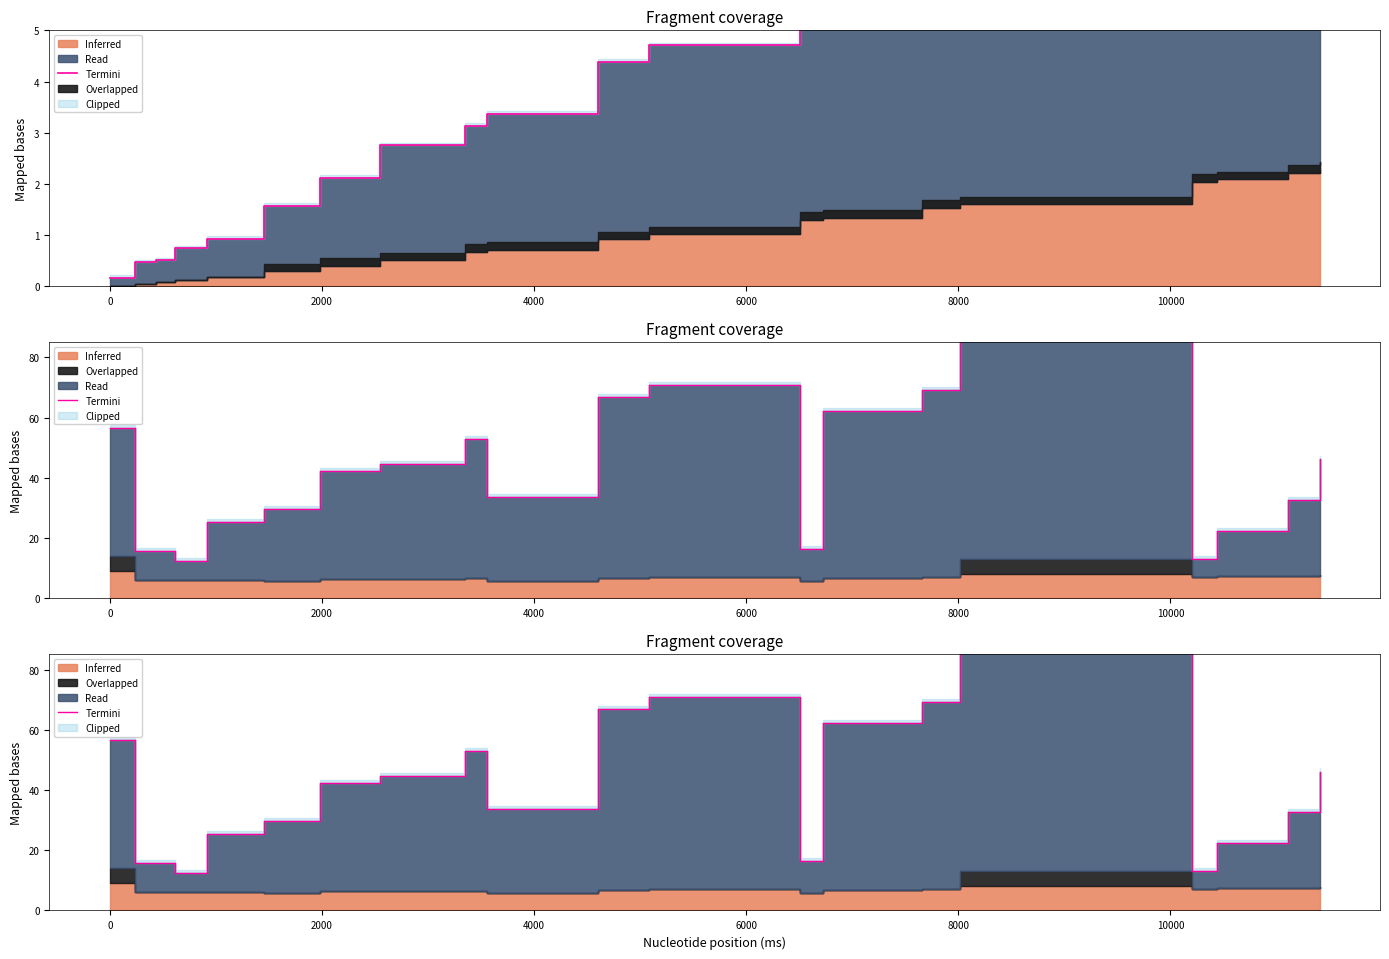

What is the value of the 4th point from the left?

12.5